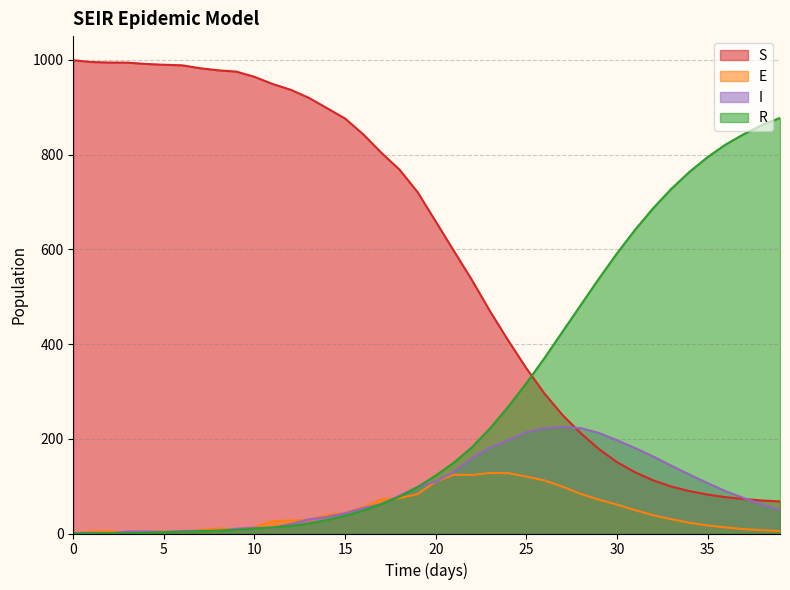

What is the difference between the second highest and minimum values in the R series?

862.0